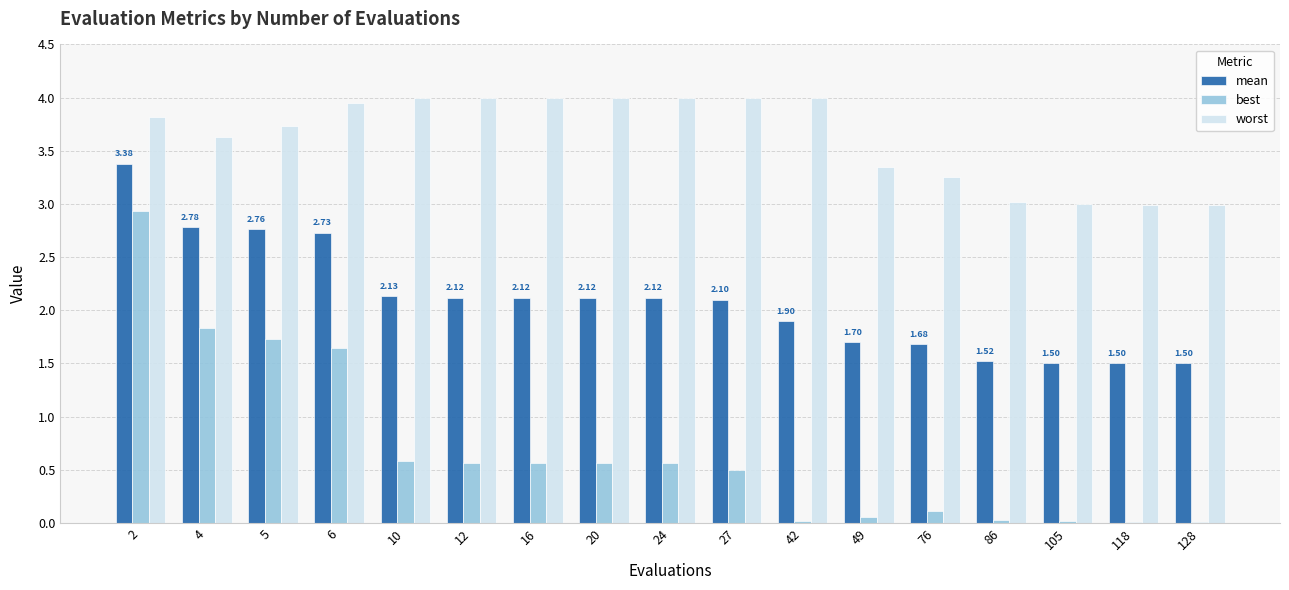

Between 10 and 128, which series saw the biggest shift?

worst